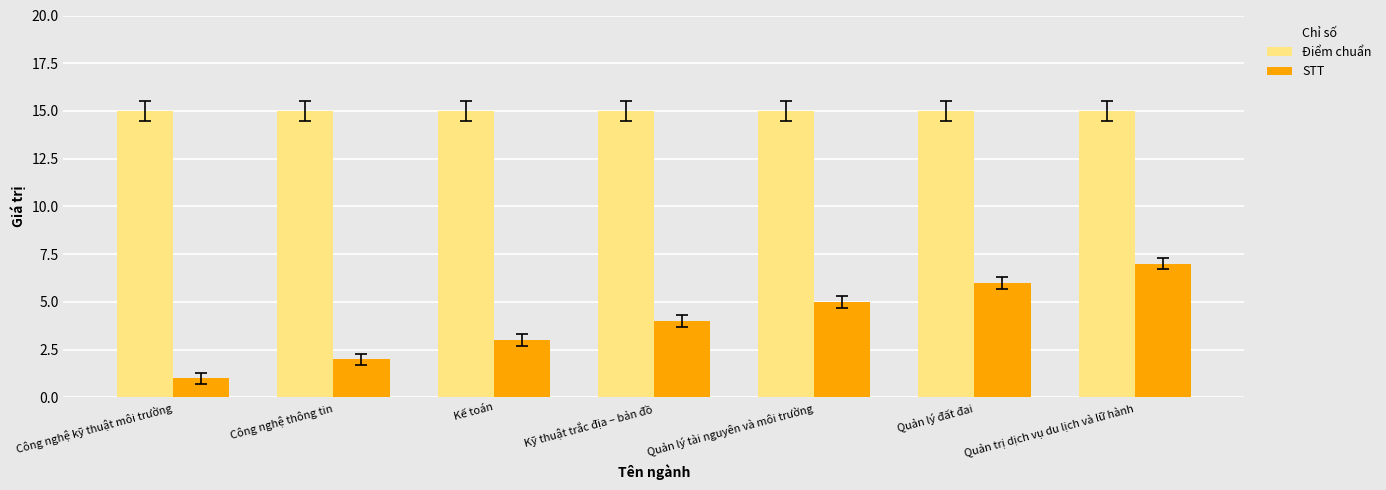

How many bars are there in each group?

2